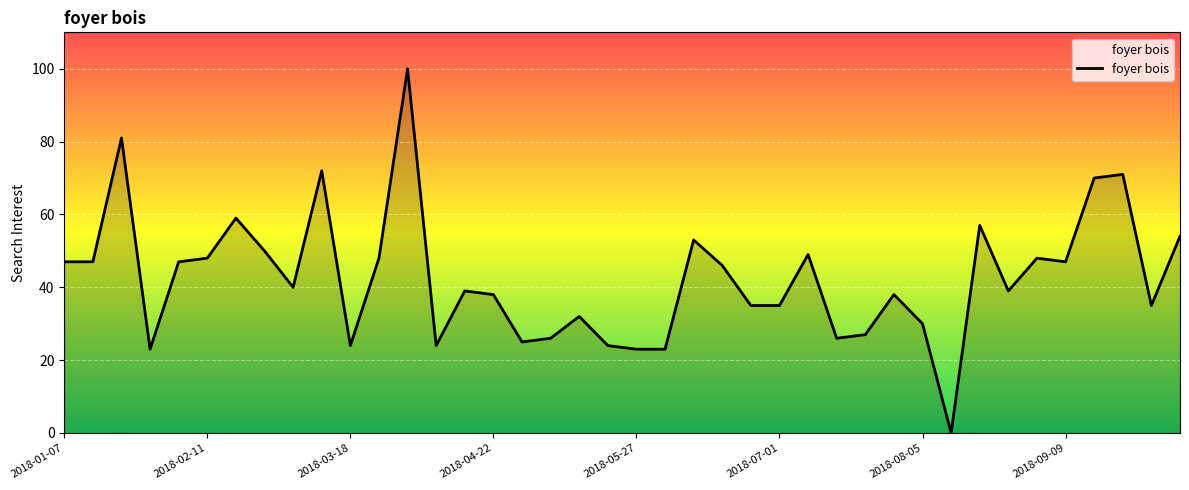

What is the difference between the maximum and minimum values?

100